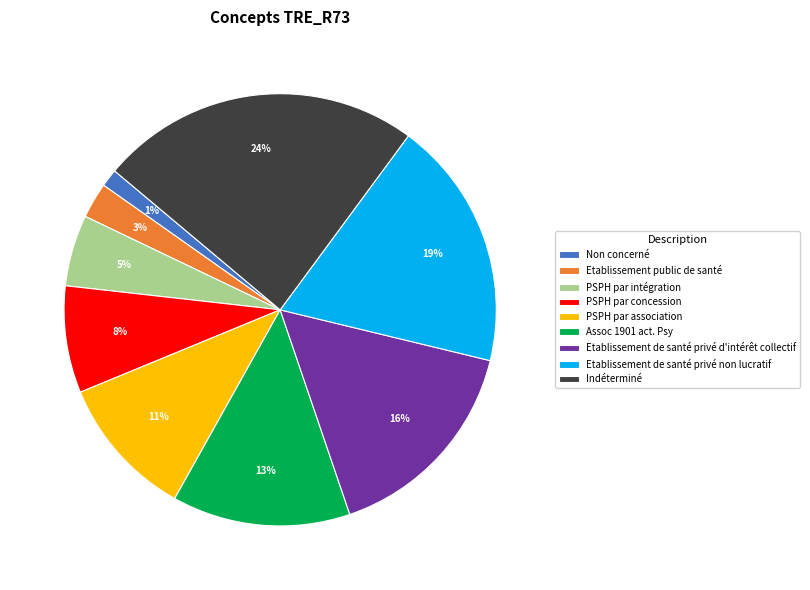

Is the sum of PSPH par concession and Indéterminé greater than half?

No